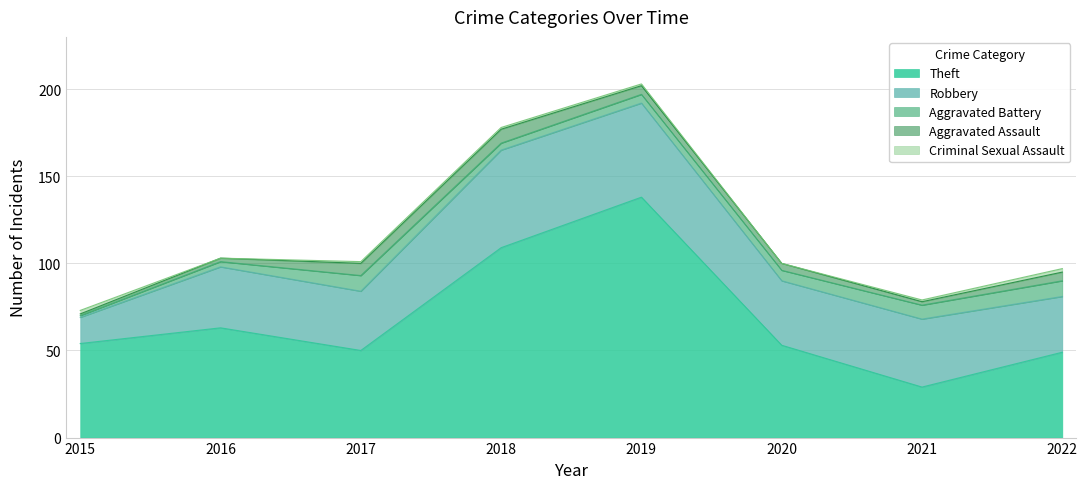

How many lines are shown in the chart?

5